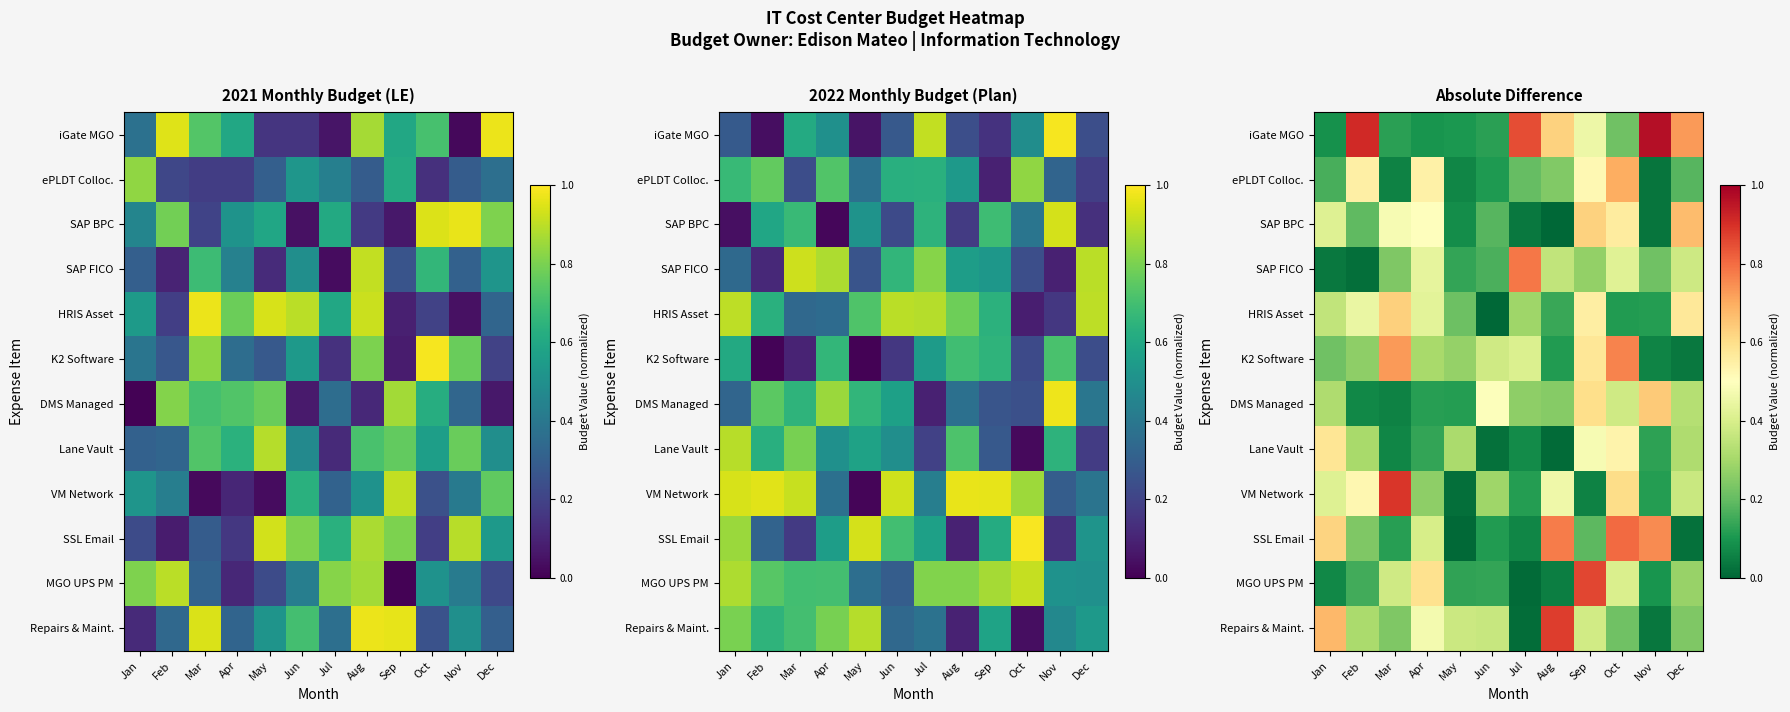

Which has a higher value, Jun or Sep?

Sep